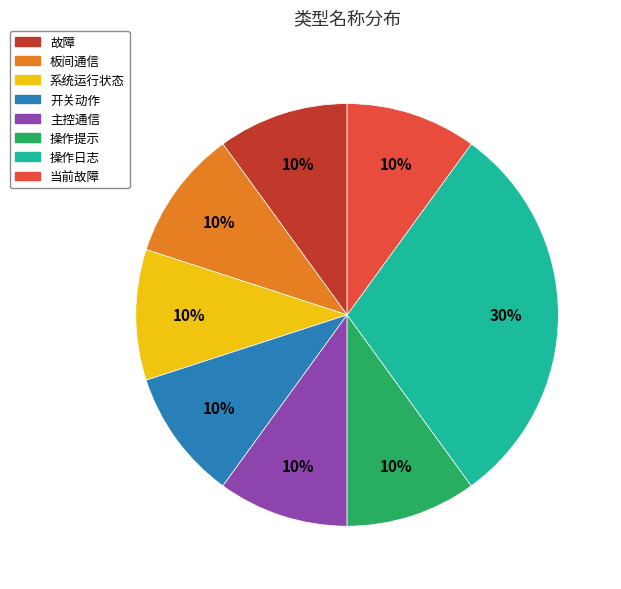

Is the sum of 操作提示 and 故障 greater than half?

No